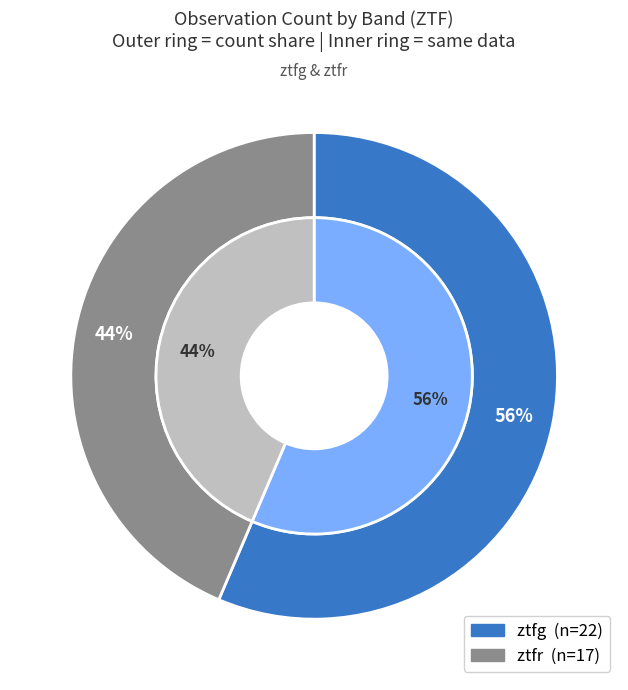

What is the majority slice?

ztfg